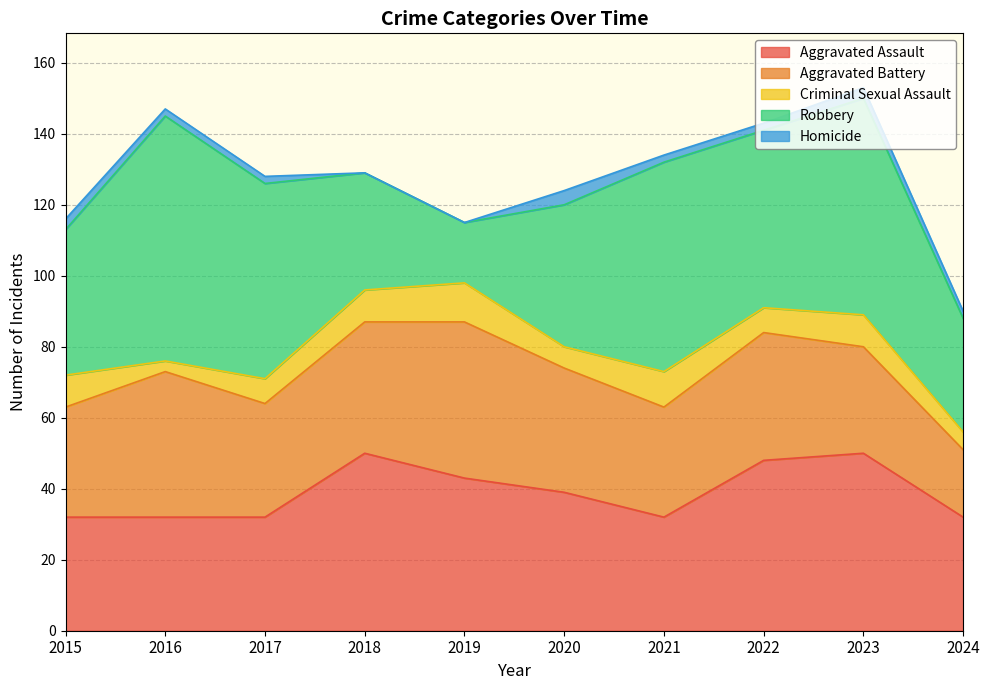

Where do Aggravated Assault and Robbery first cross each other?

2017 and 2018